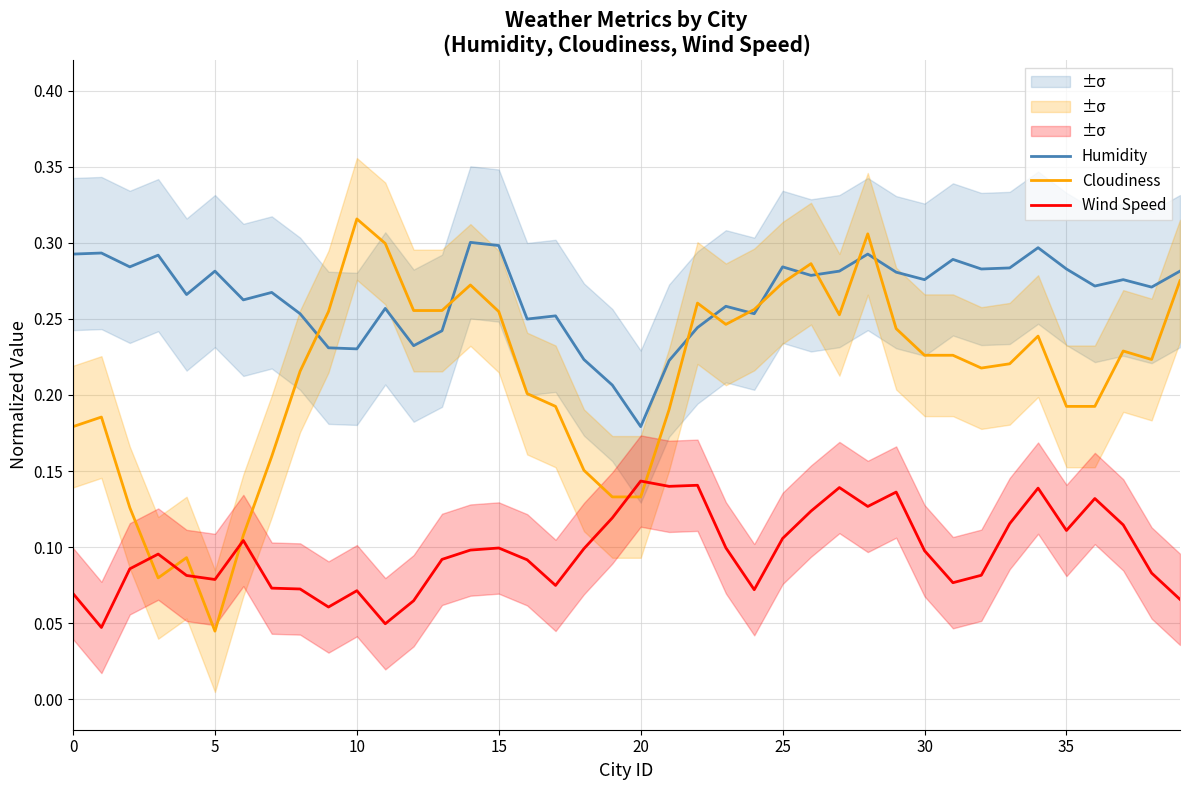

At which label is Cloudiness closest to 0?

5